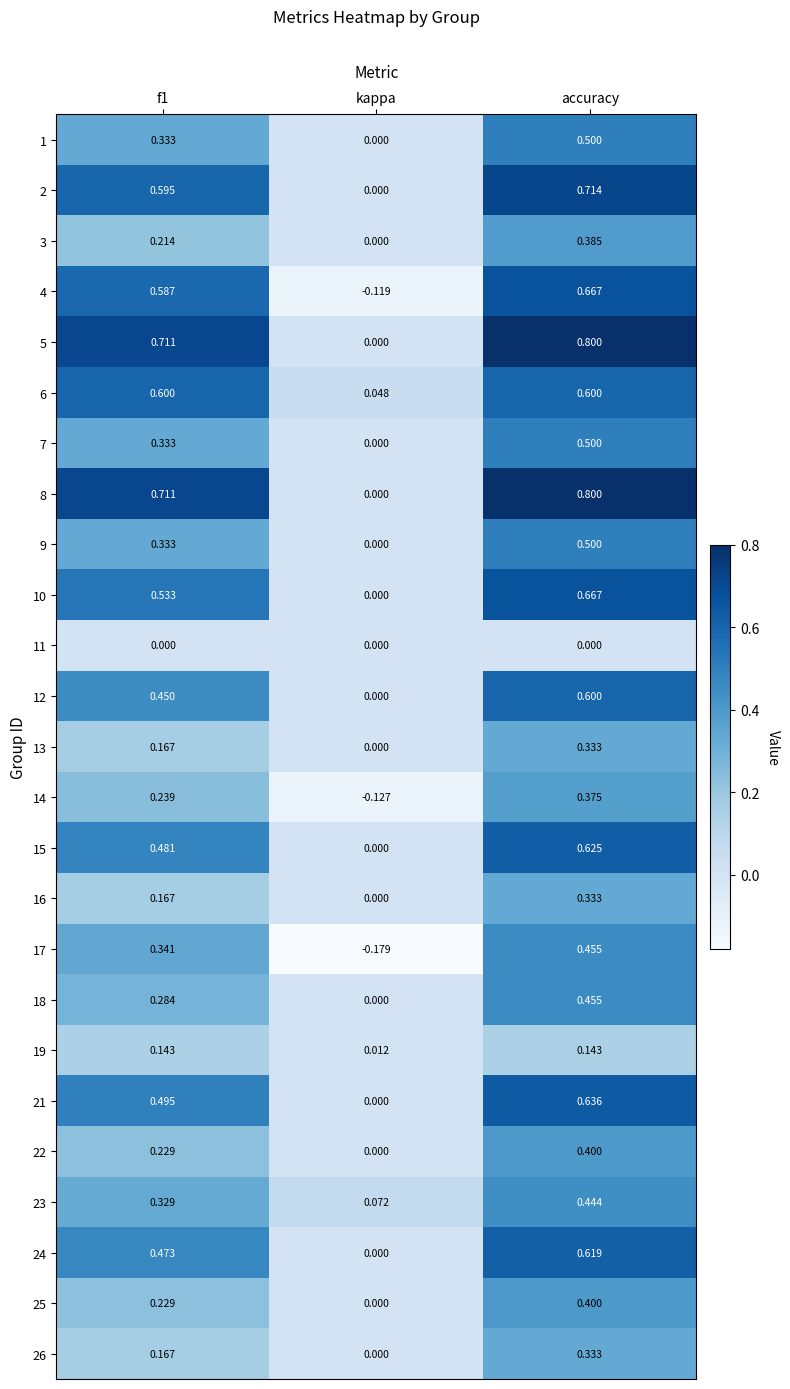

At how many categories does at least one series exceed 0?

3